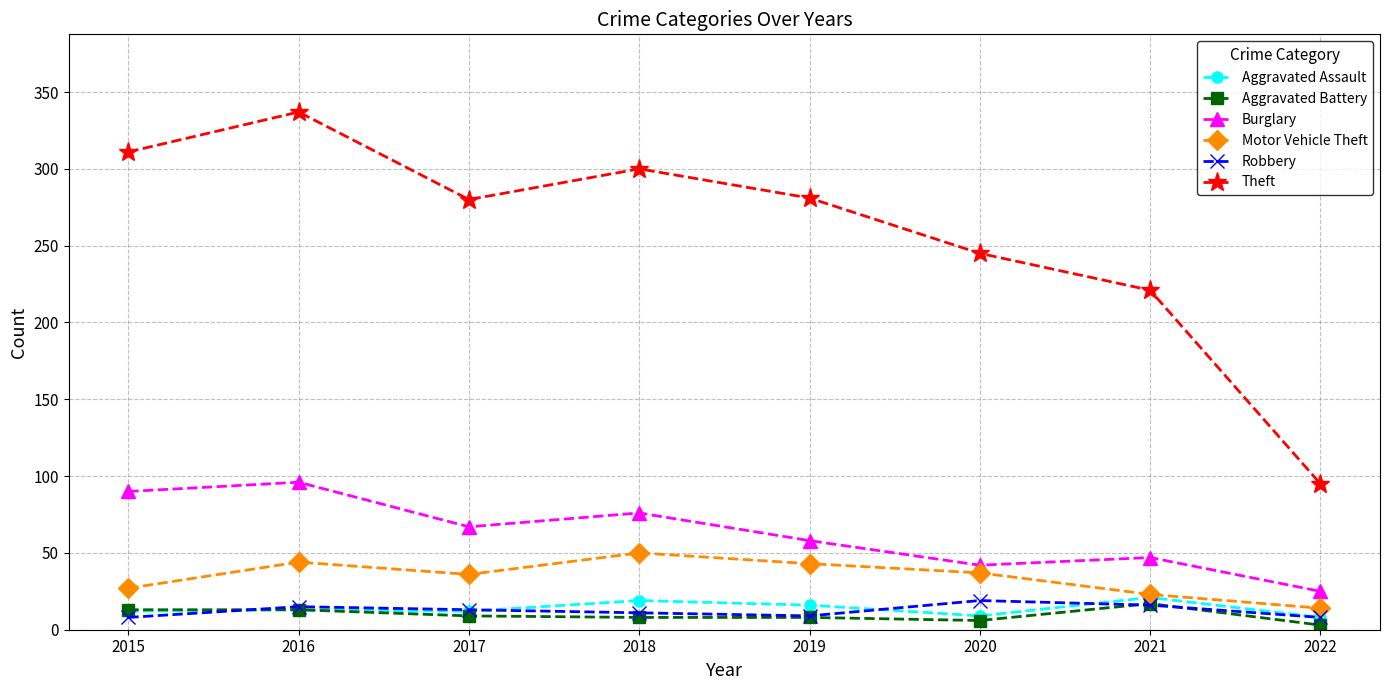

Where is the first local maximum for Theft?

2016